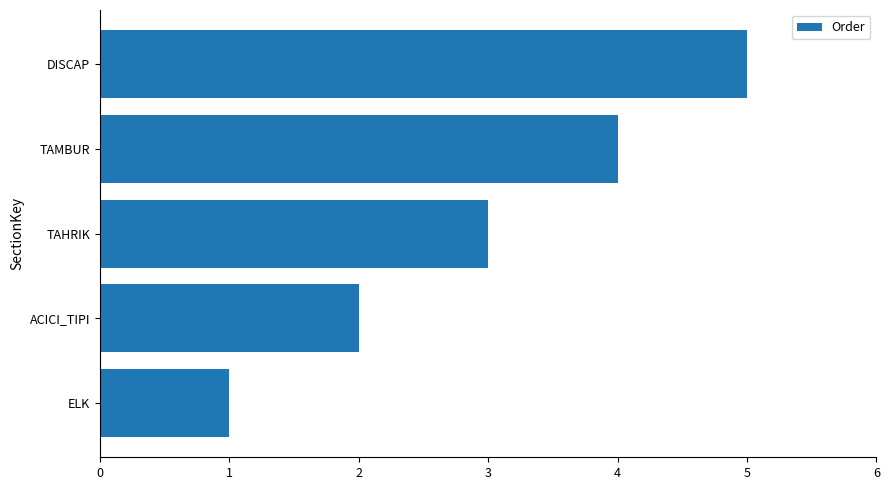

Are the bars grouped side by side (vs. stacked)?

No